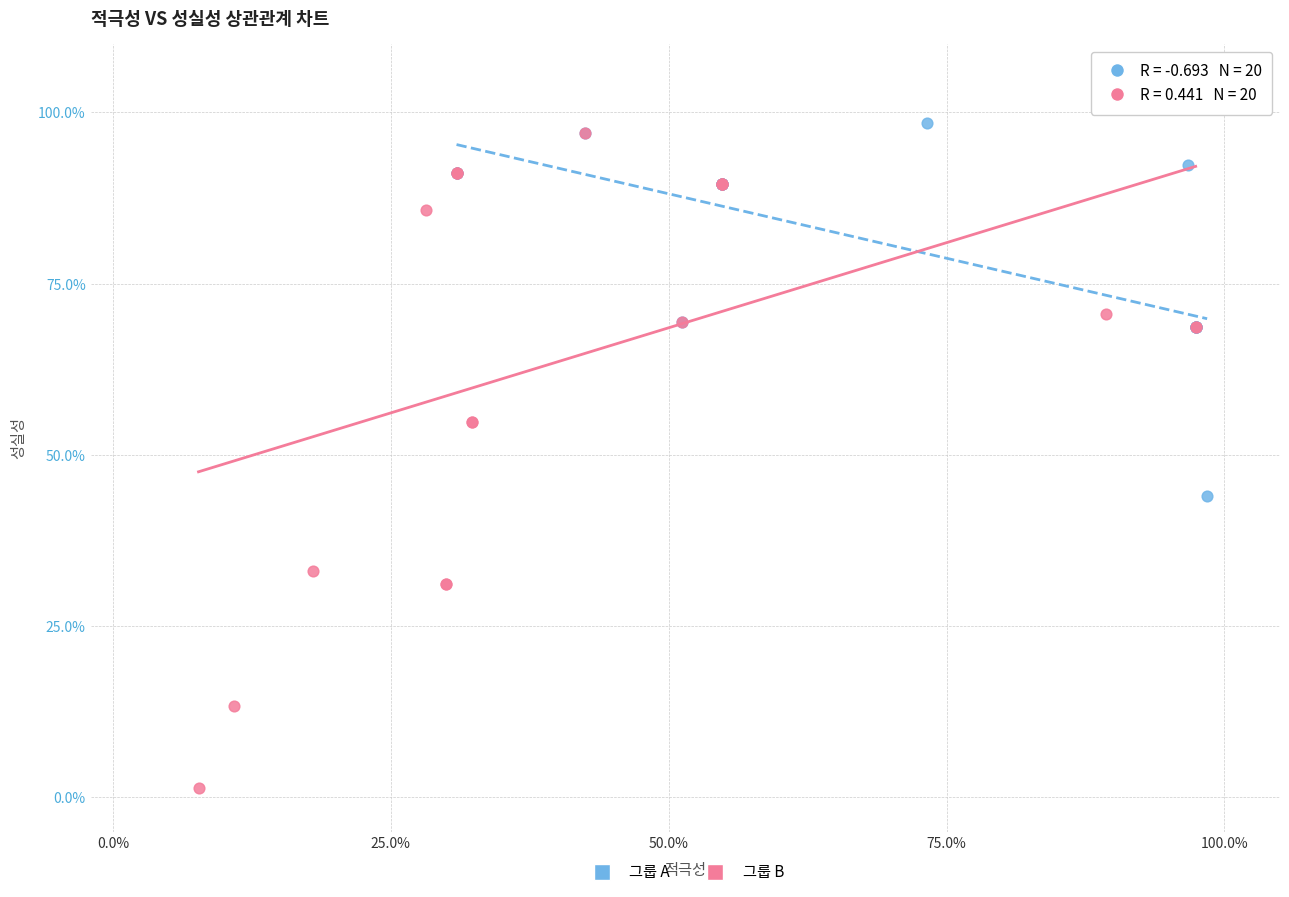

Which series contains the highest Y value?

그룹 A